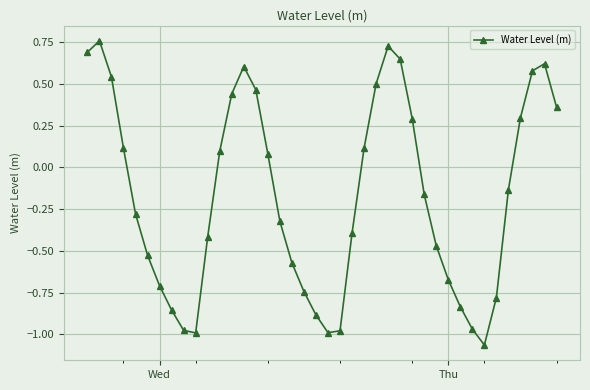

How many distinct data groups are displayed?

1